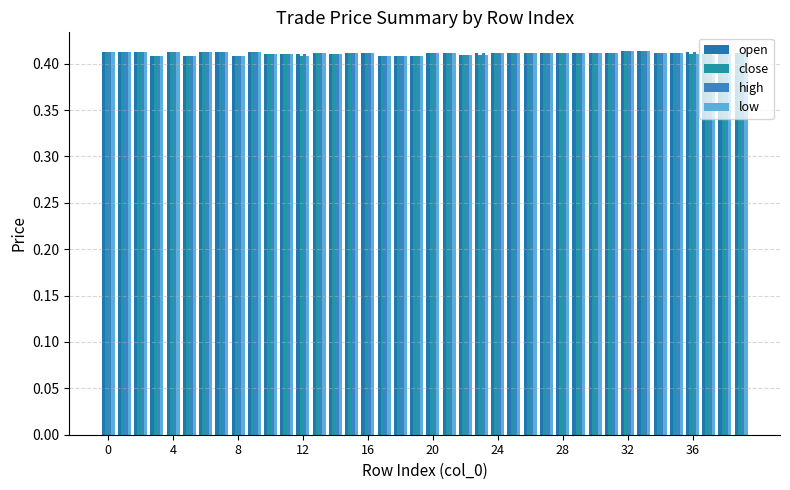

What is the highest value of the open series?

0.4